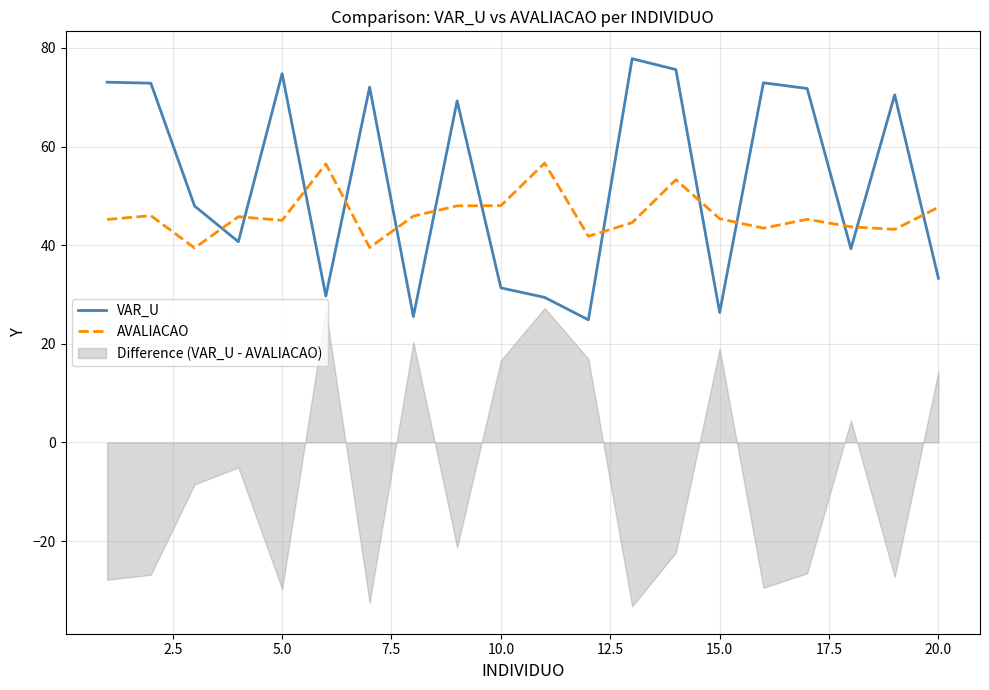

How many times do VAR_U and AVALIACAO cross each other?

13